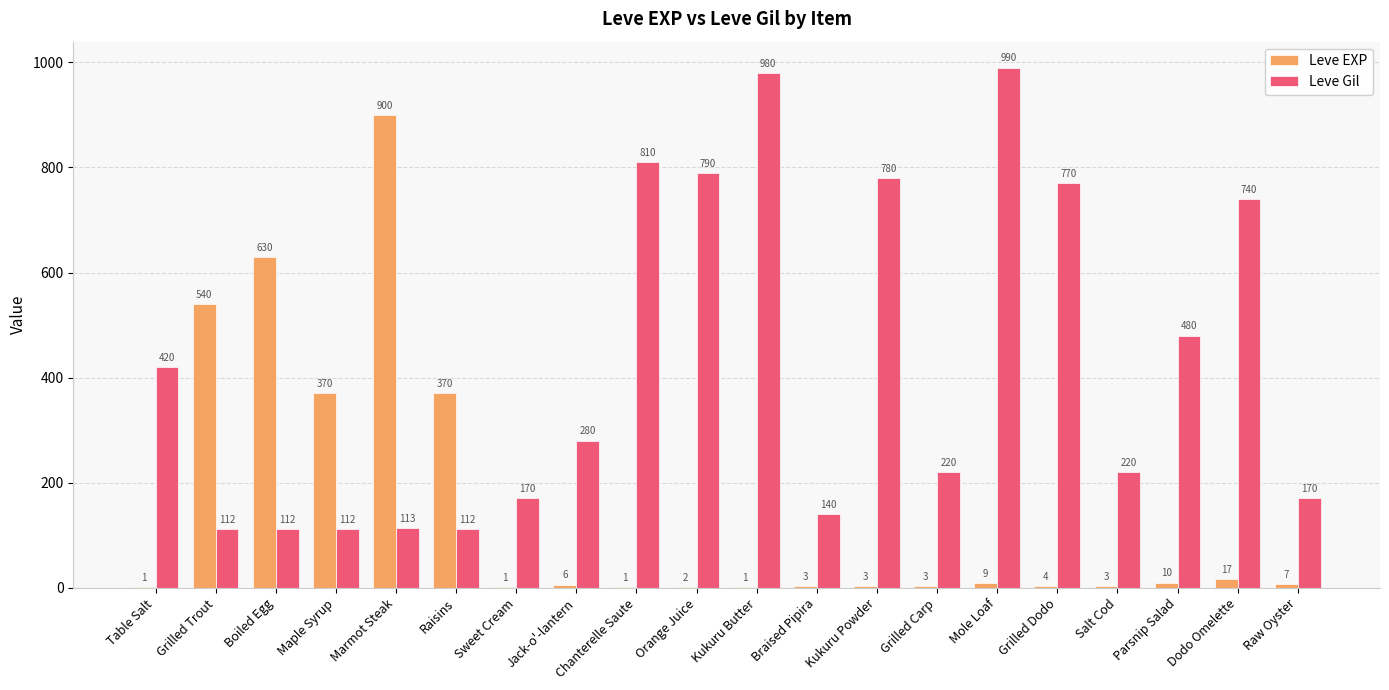

How many categories are shown in the chart?

20